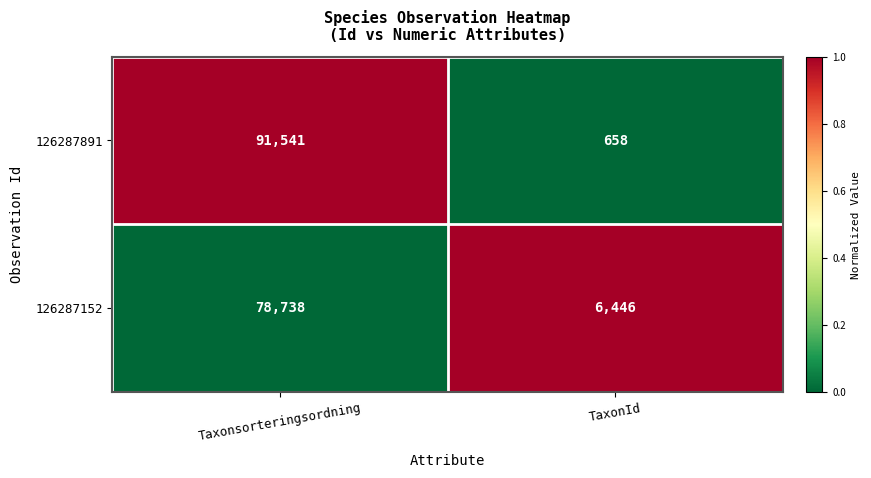

Between Taxonsorteringsordning and TaxonId, which series saw the biggest shift?

126287891